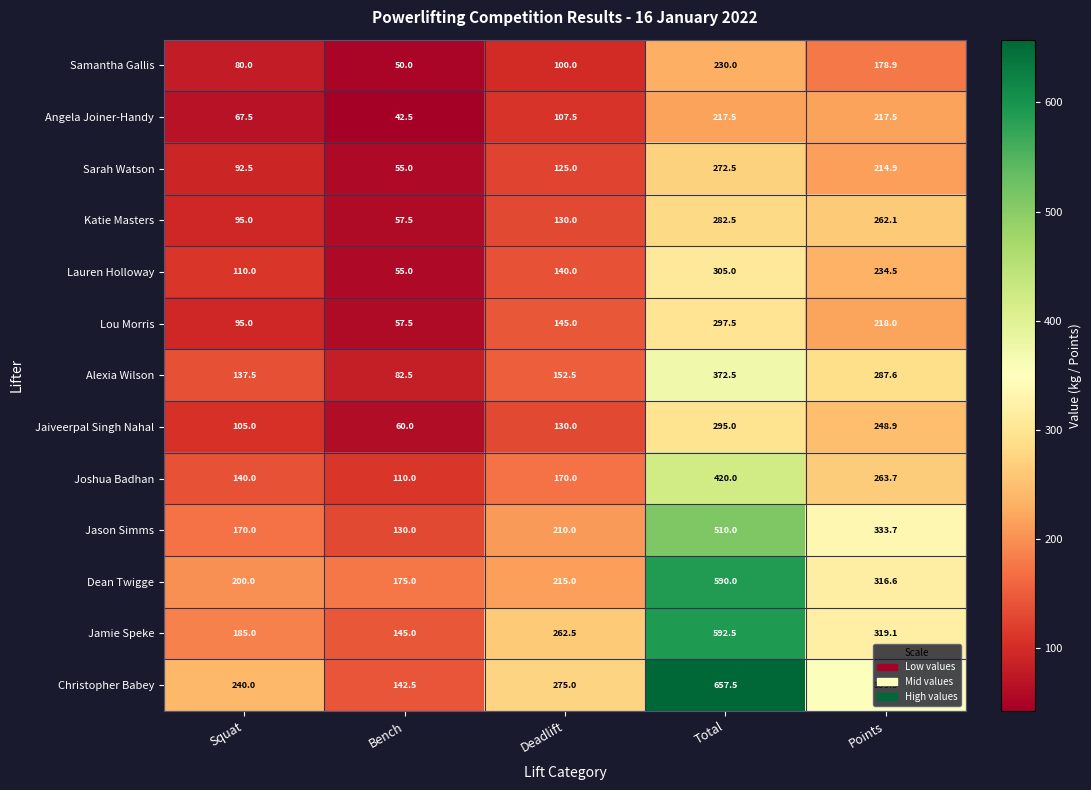

What is the greatest value displayed?

657.5